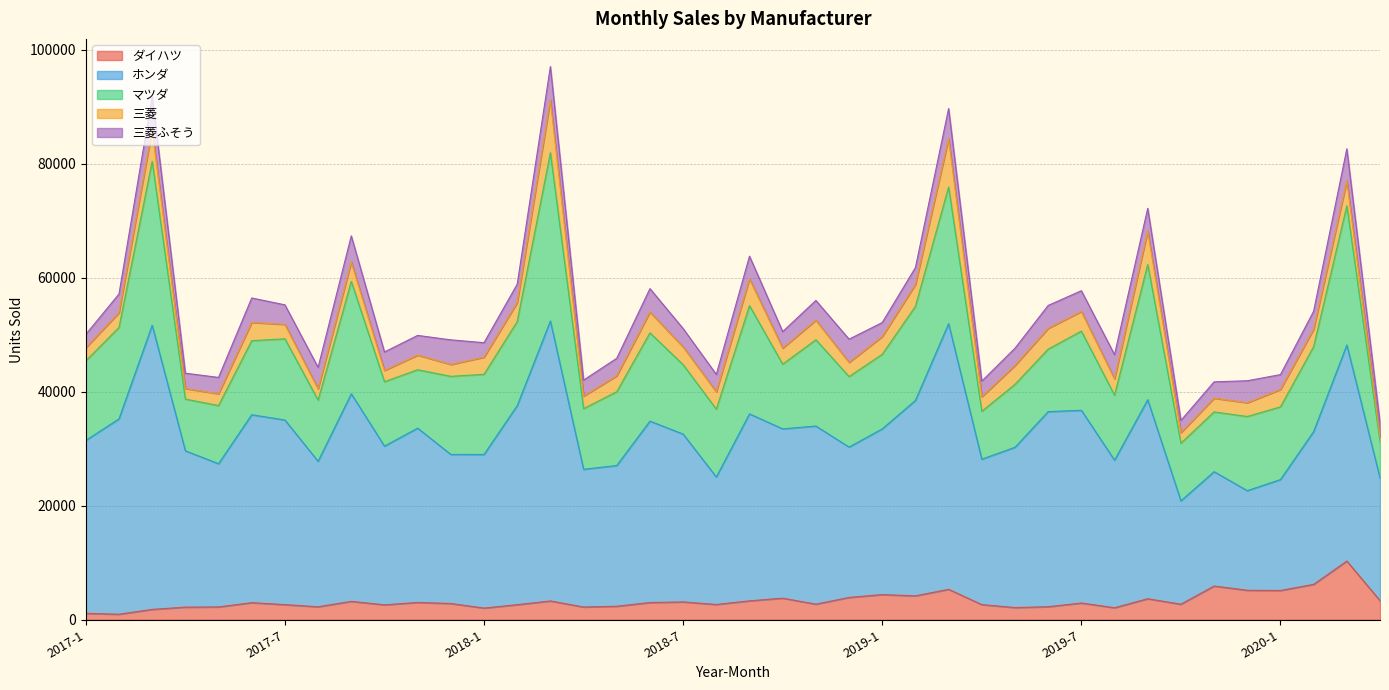

Which has a higher value, 2019-12 or 2017-6?

2019-12